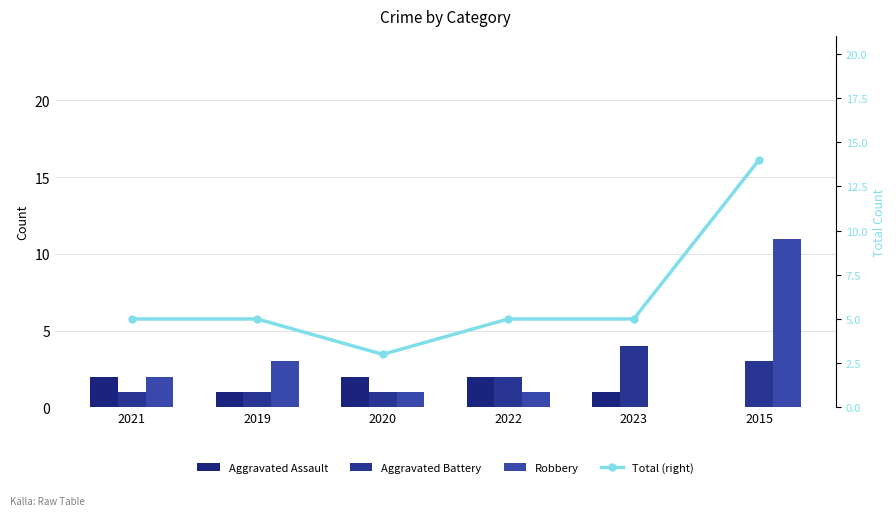

At which label is Aggravated Assault closest to 1?

2019